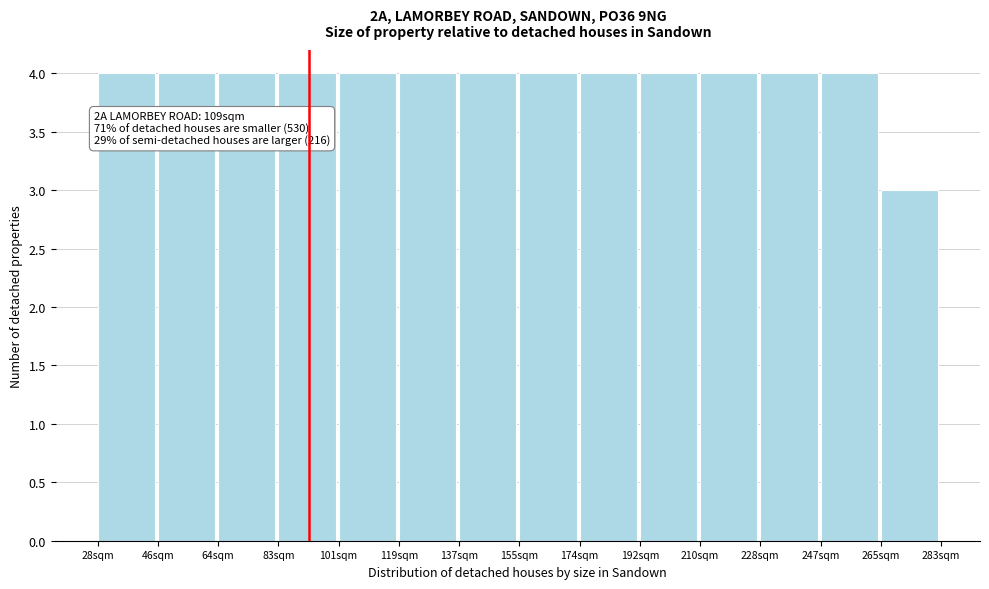

Reading right to left, extract all data points from this chart.

3	4	4	4	4	4	4	4	4	4	4	4	4	4